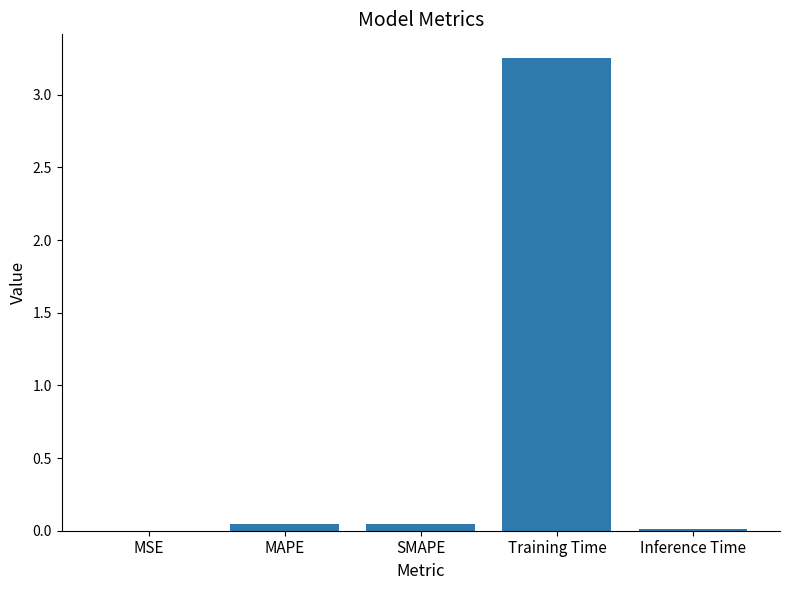

The value at Training Time is 5.5. True or false?

False